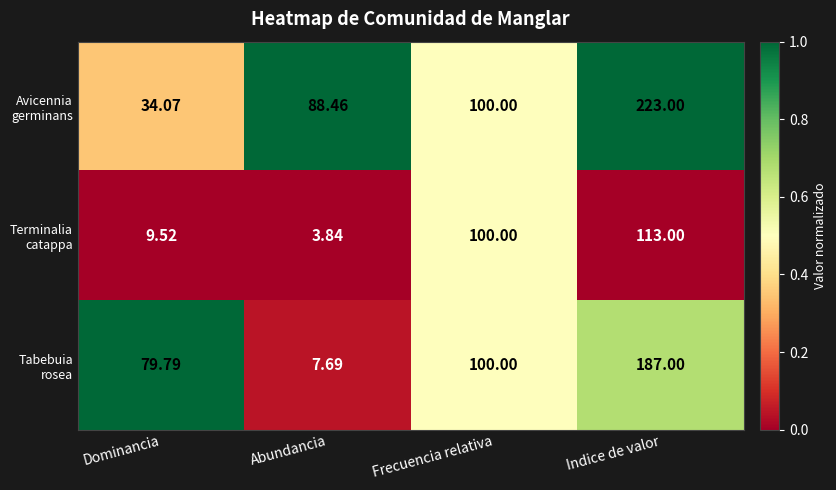

At which category is the sum across all series the highest?

Indice de valor